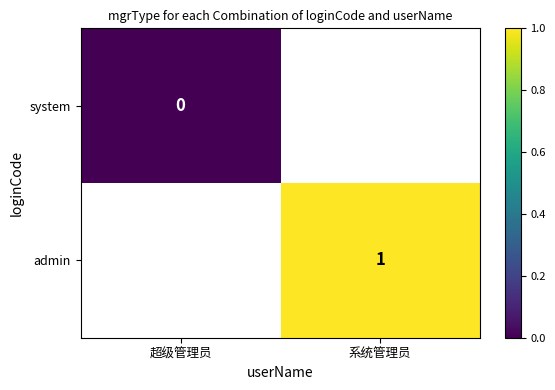

The value of admin at 系统管理员 is 1. True or false?

True